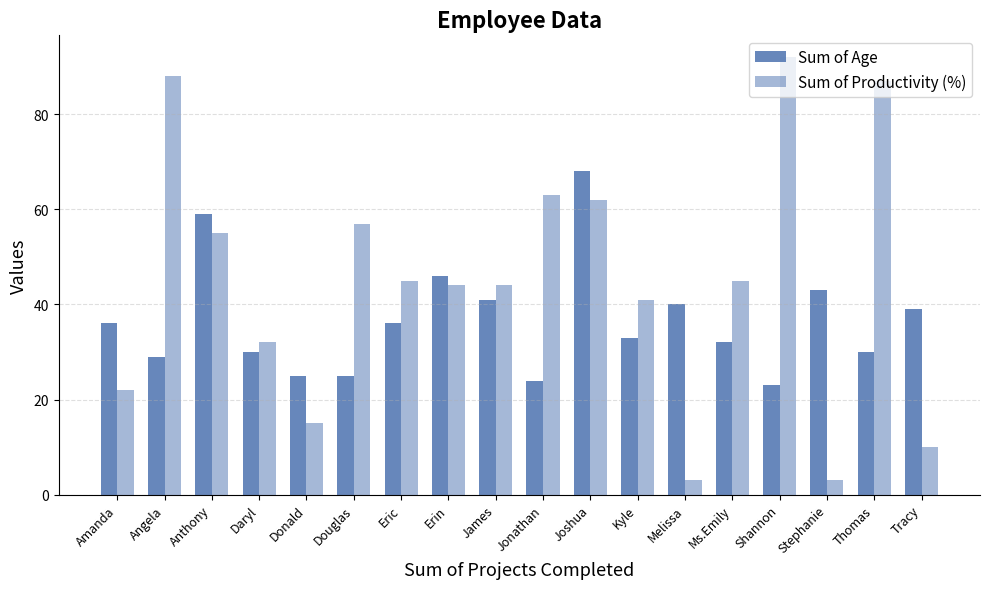

What is the maximum value shown in the chart?

92